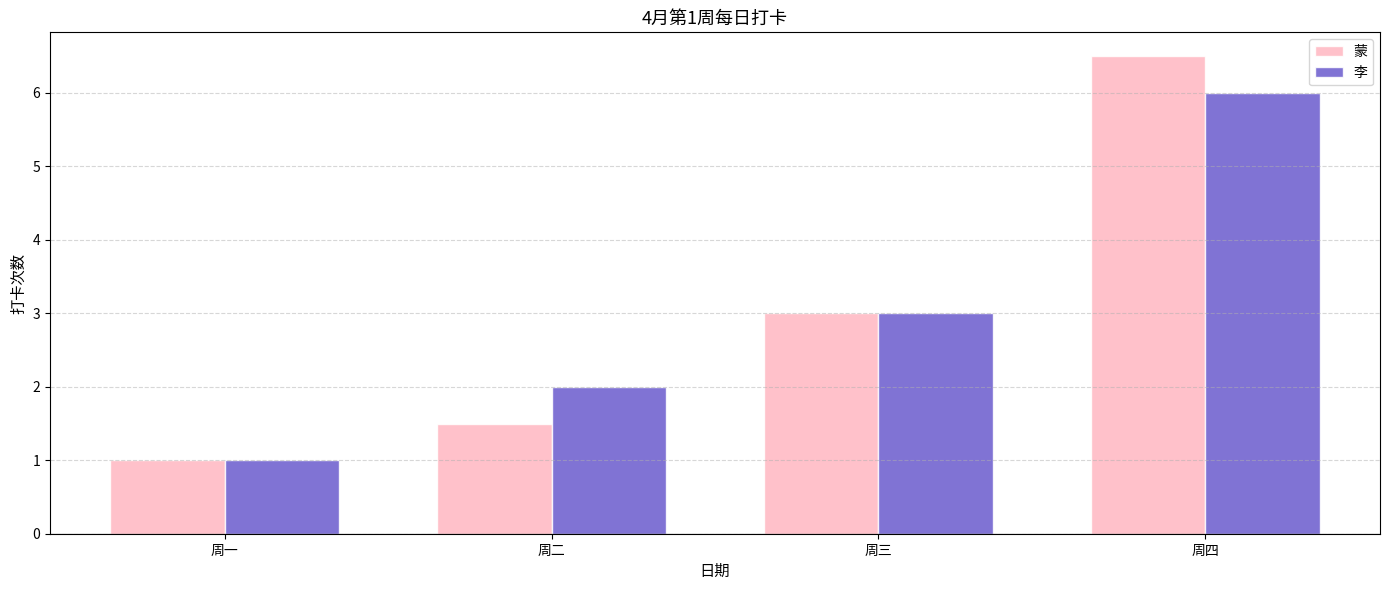

Count the number of data series in this chart.

2